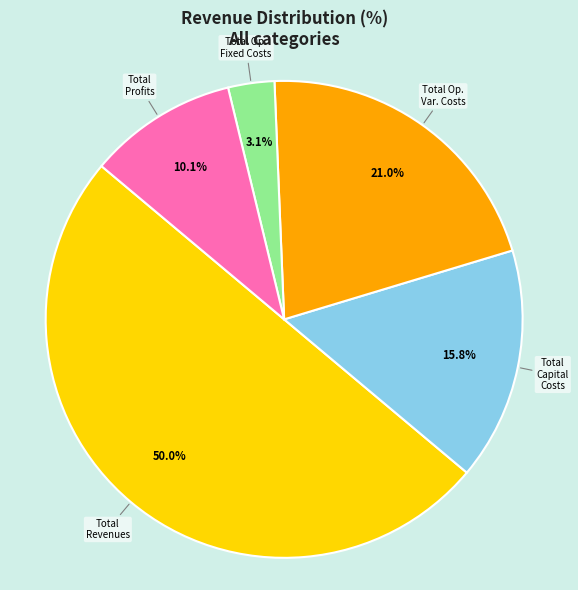

How many segments does this pie chart have?

5